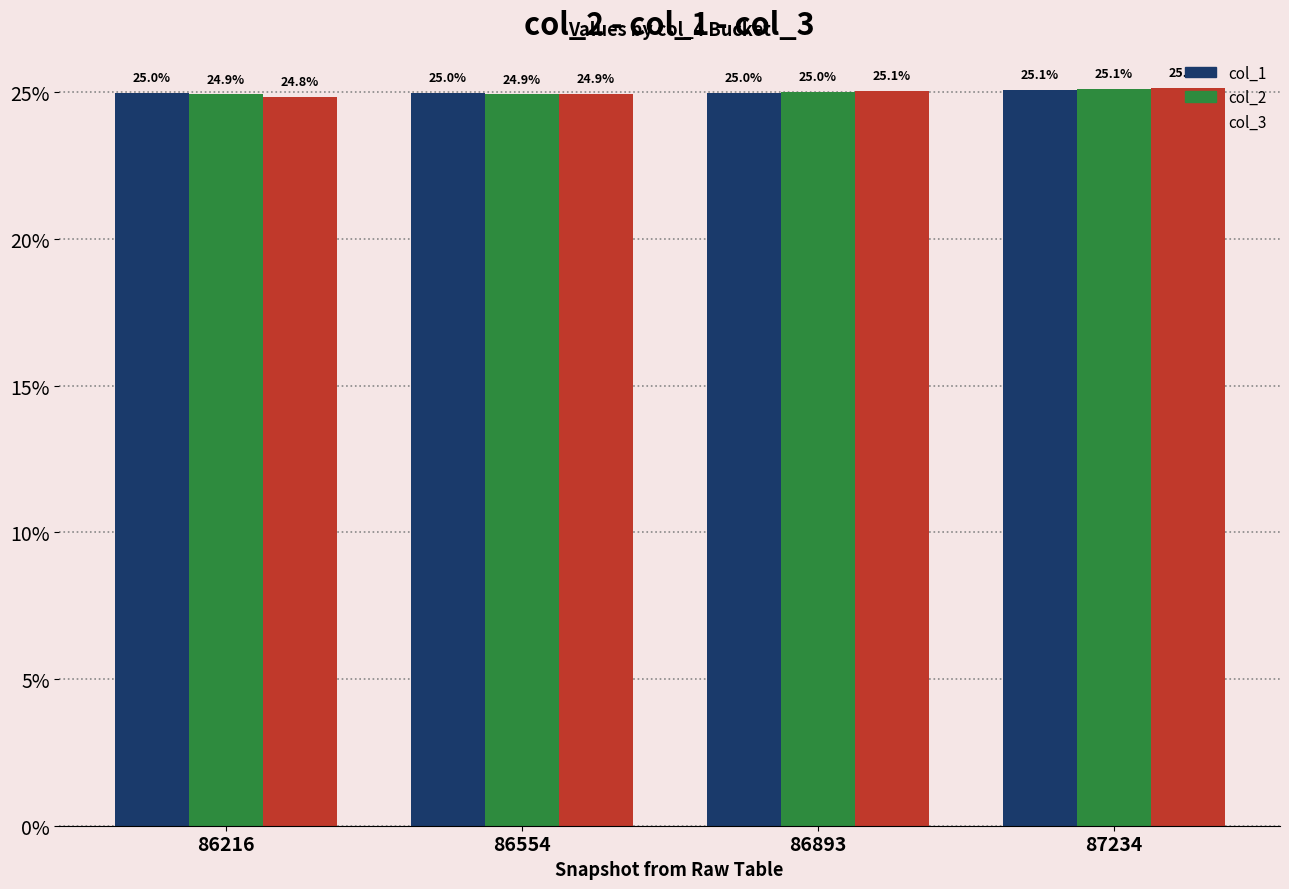

What is the total value across all series at 86216?

74.7